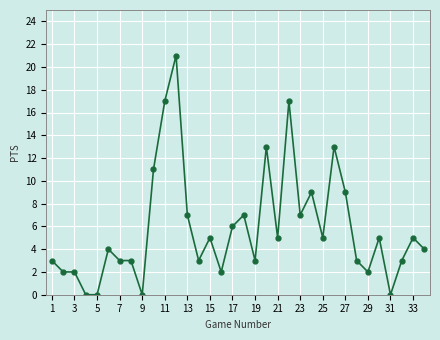

What is the difference between the second highest and second lowest values?

17